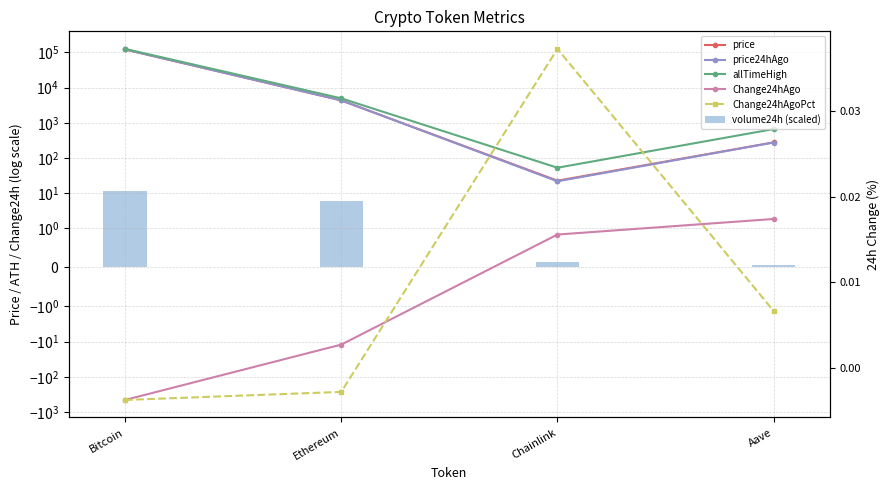

Read the price value at Ethereum.

4328.3